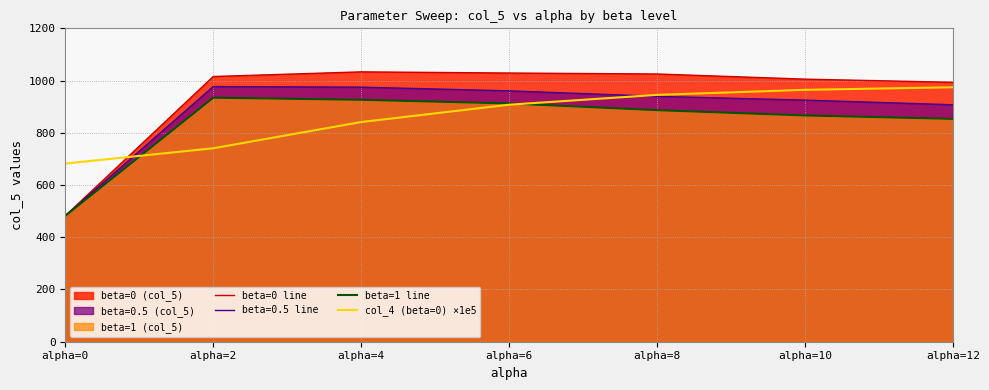

Which series has the widest spread of values?

beta=0 line